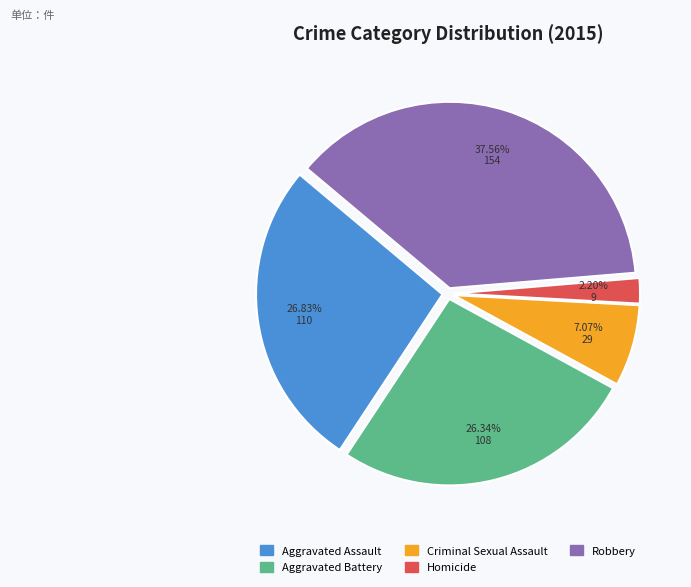

To the nearest percent, what is the average slice percentage?

20%